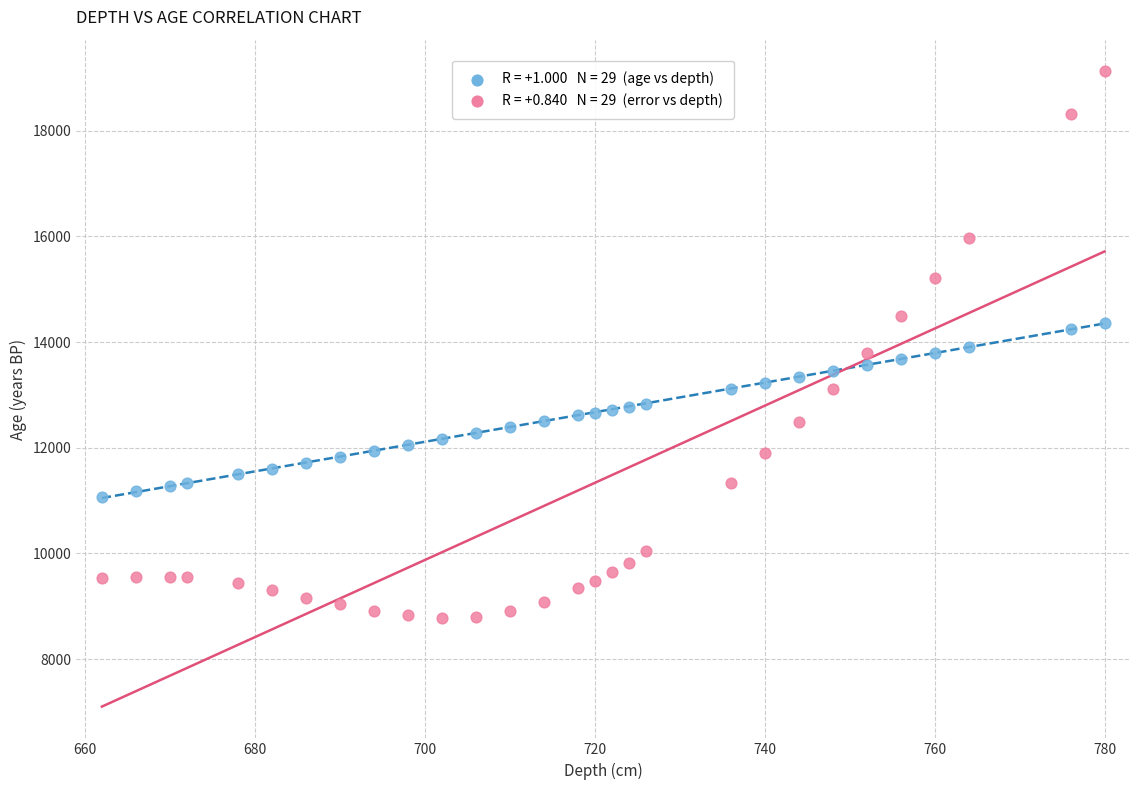

Across all data points, what is the range of Y values (max minus min)?

10340